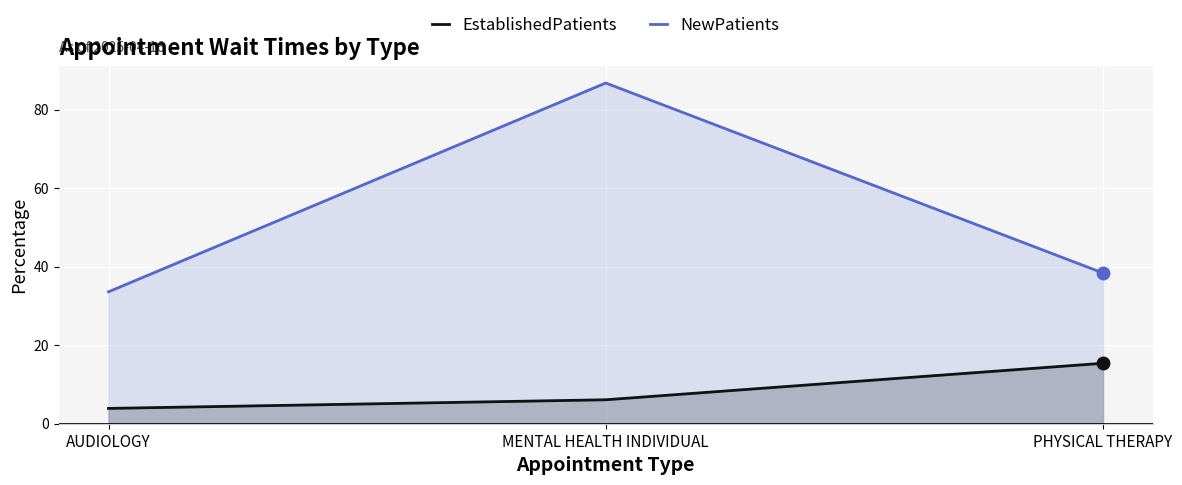

Which series has the widest spread of values?

NewPatients